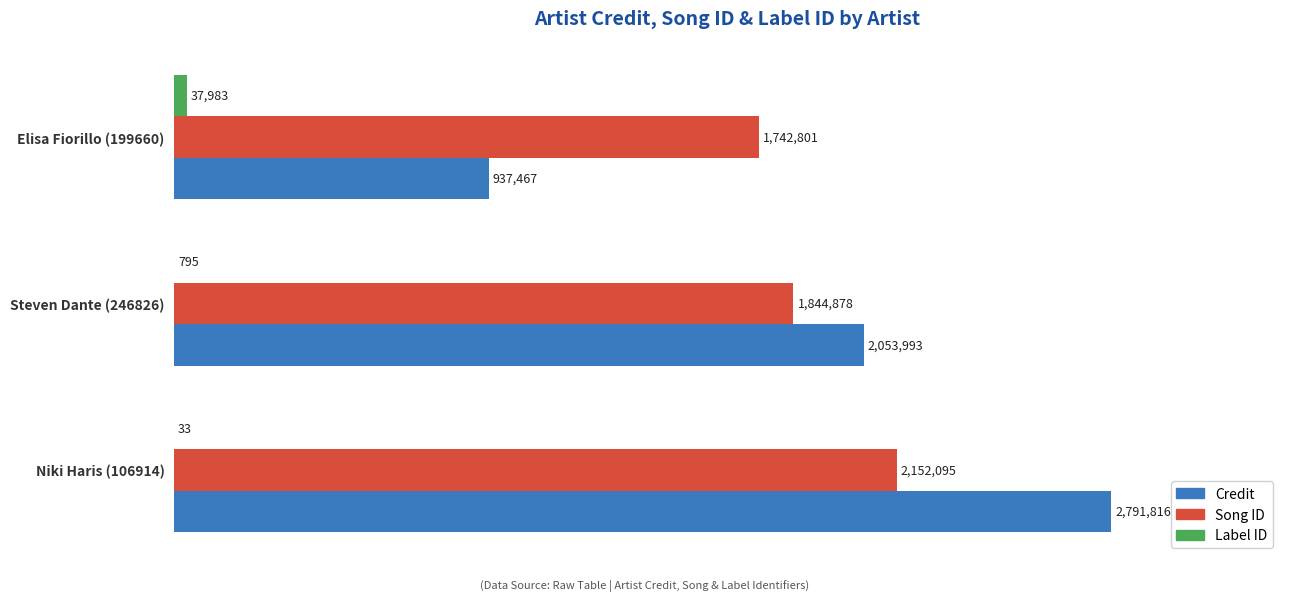

Which series has the widest spread of values?

Credit